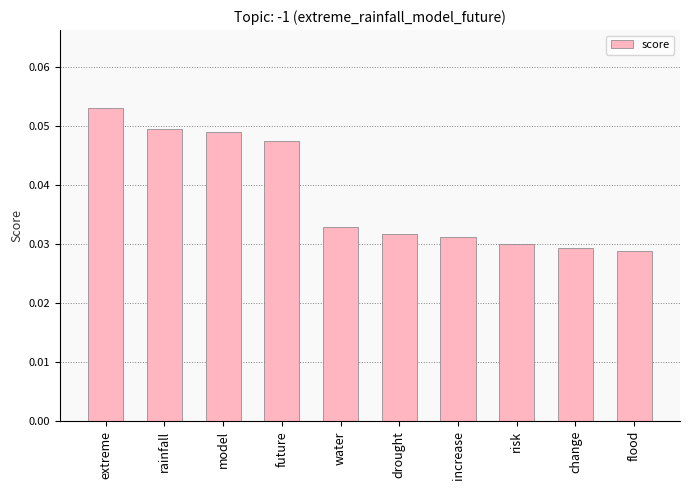

What is the sum of all values?

0.4